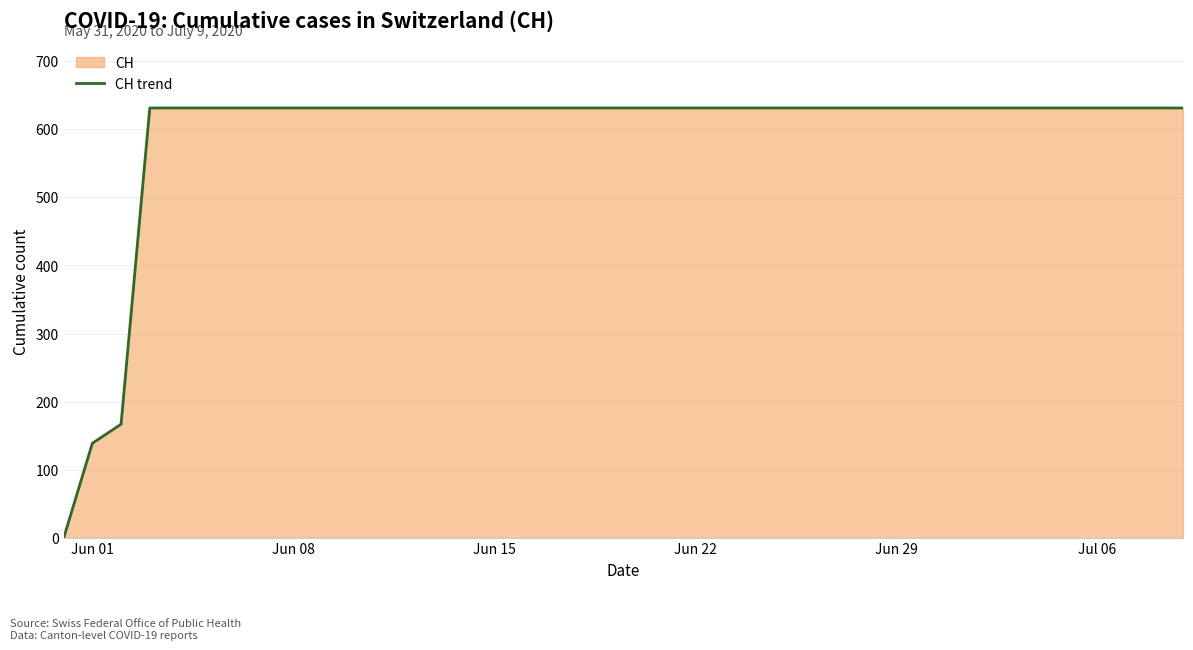

Does the chart have visible grid lines?

Yes